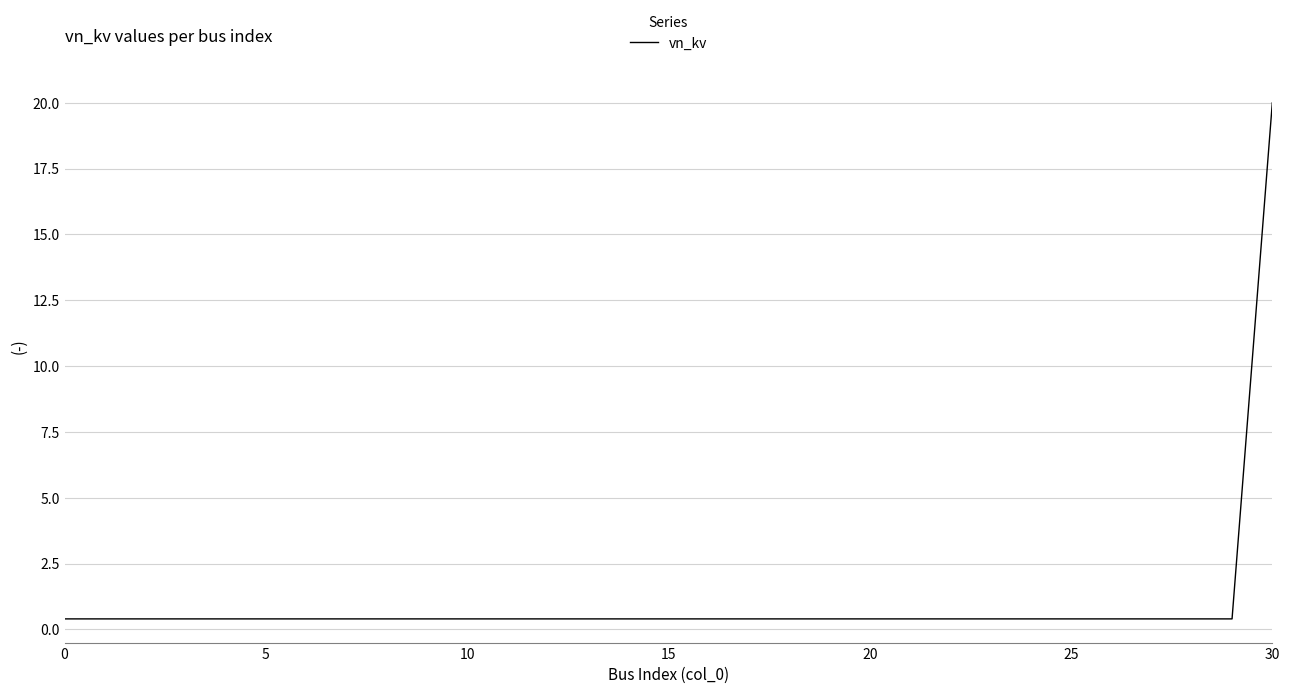

What is the greatest value displayed?

20.0